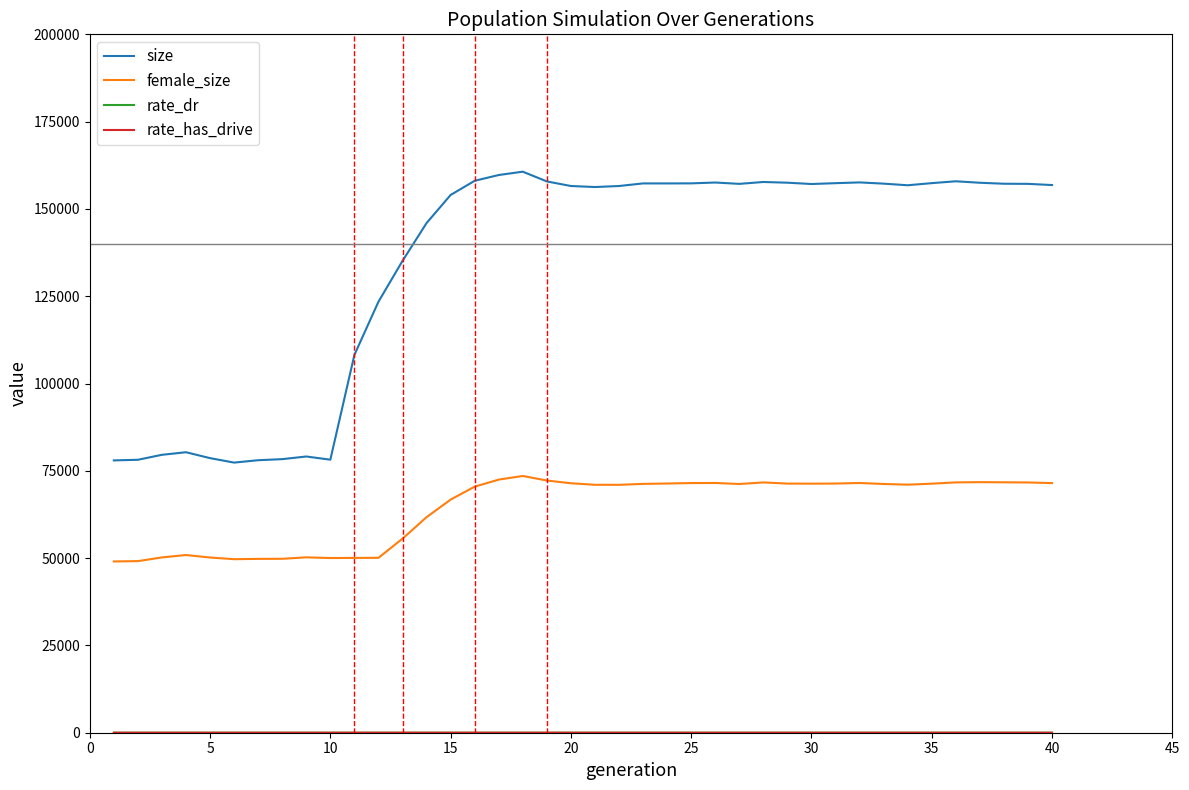

Does the chart display data point markers on the line(s)?

No